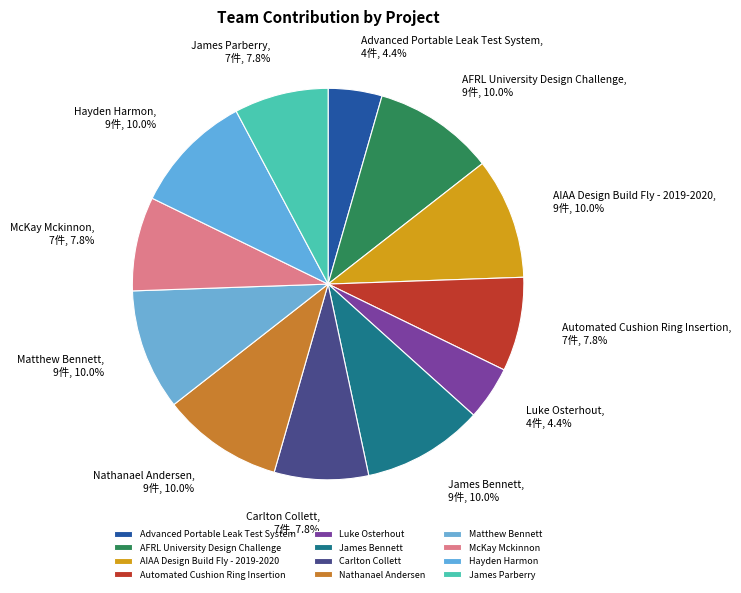

How many segments does this pie chart have?

12